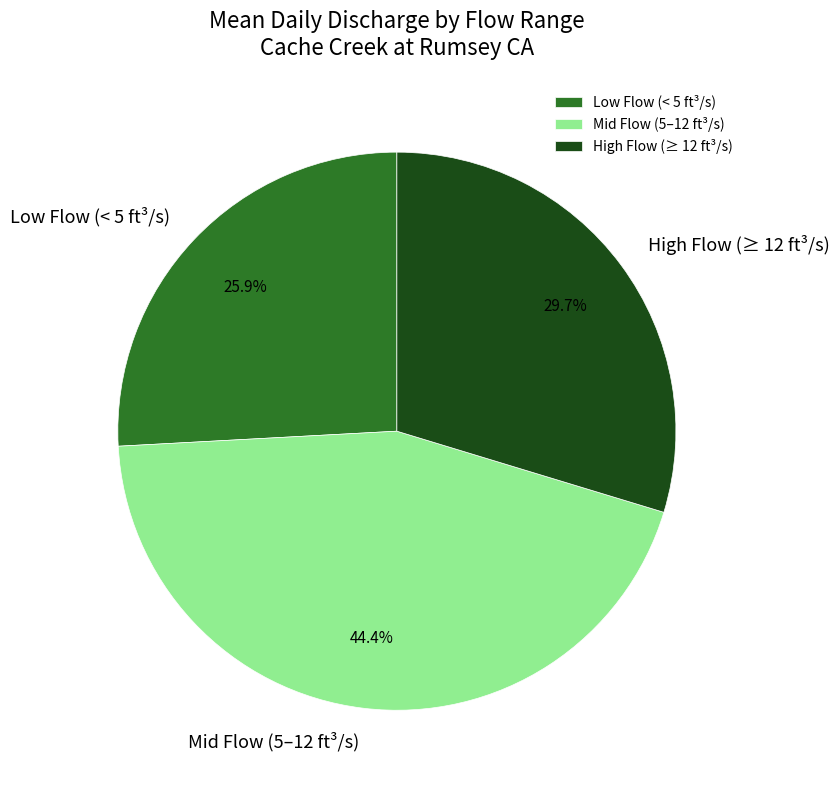

To the nearest percent, what is the difference between the largest and smallest slice percentages?

19%